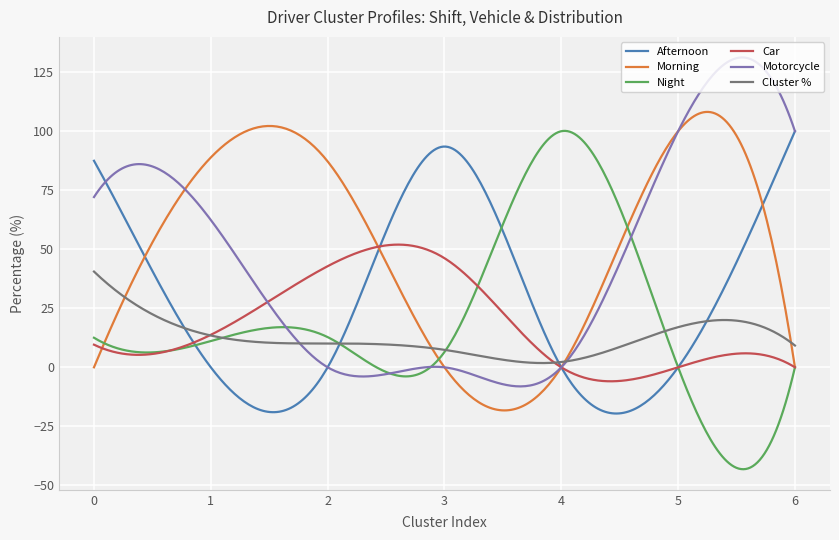

What is the smallest value displayed?

-43.2